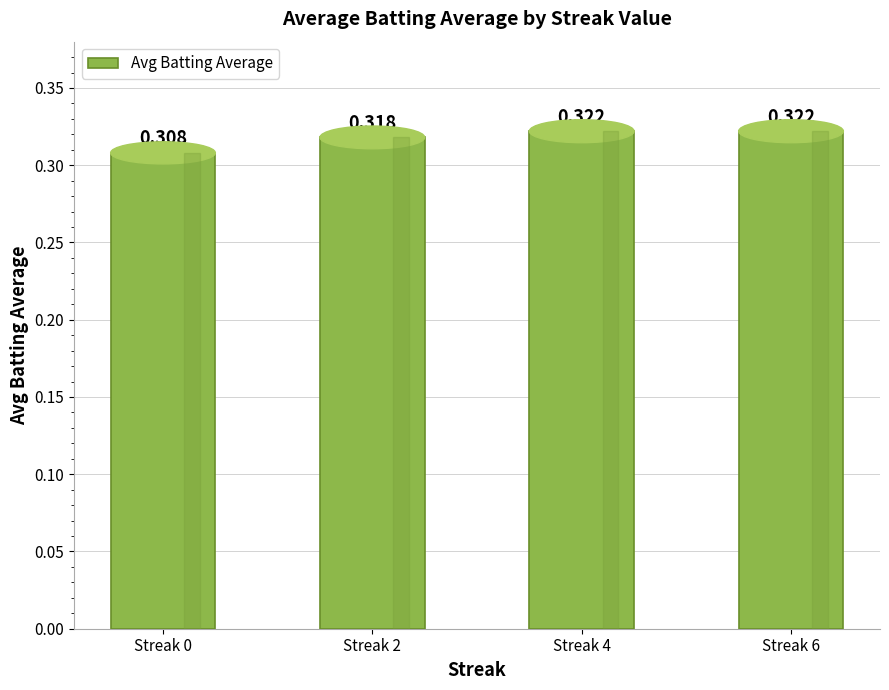

How many categories are shown in the chart?

4